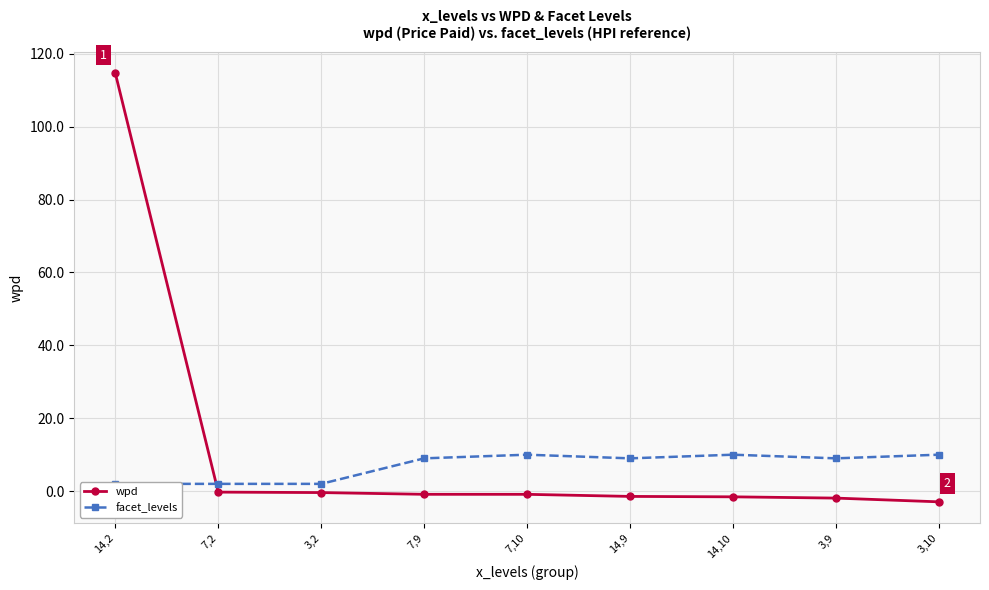

Is it true that wpd equals -0.4 at 3,2?

True